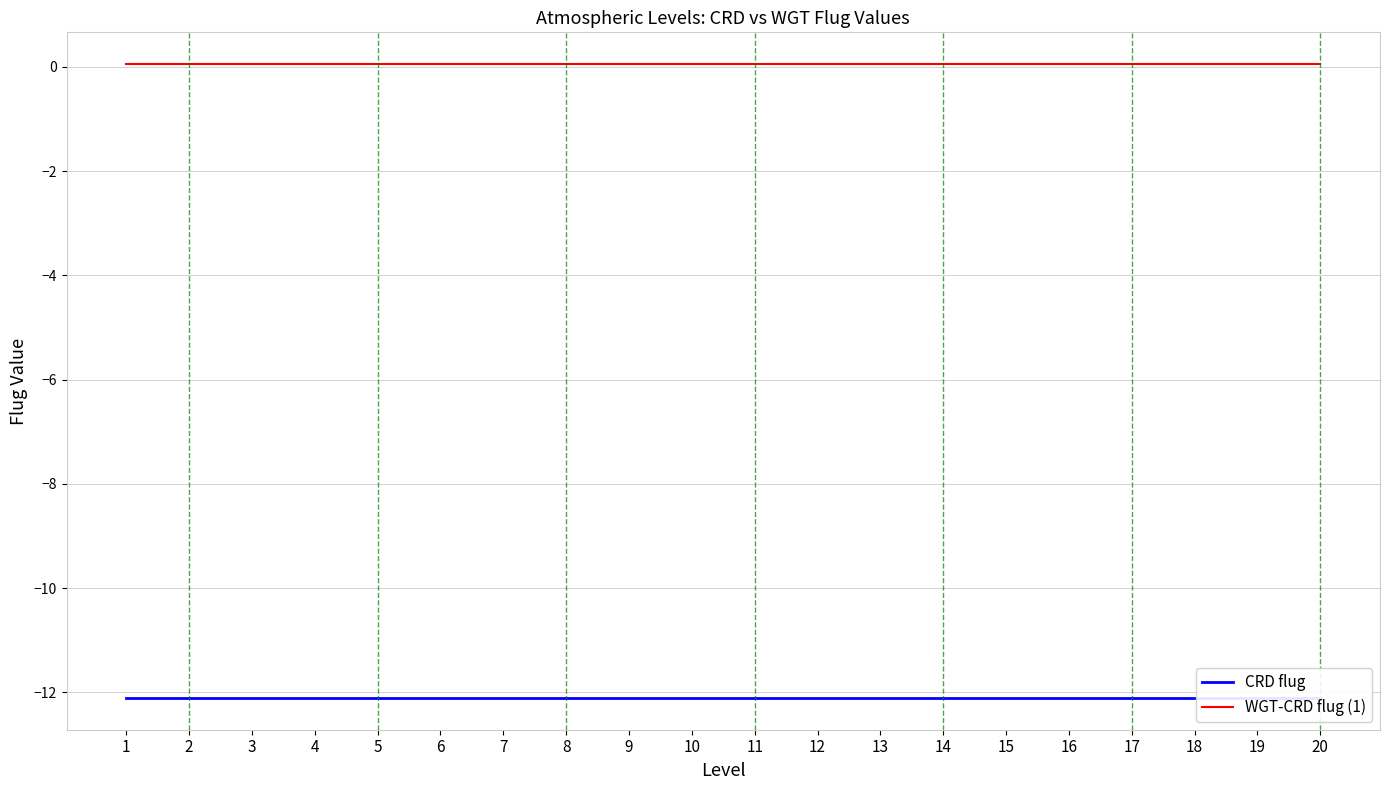

What is the total value across all series at 12?

-12.1